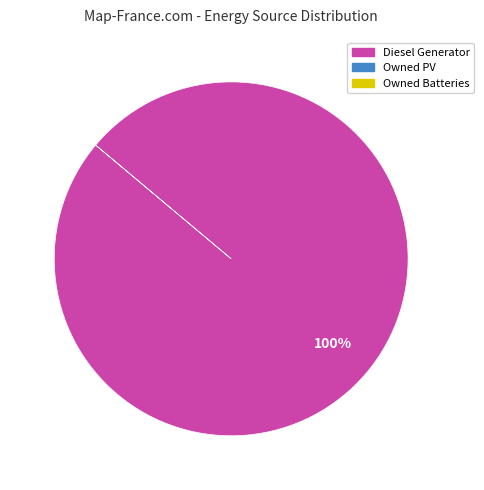

Is there a majority slice in this chart?

Yes